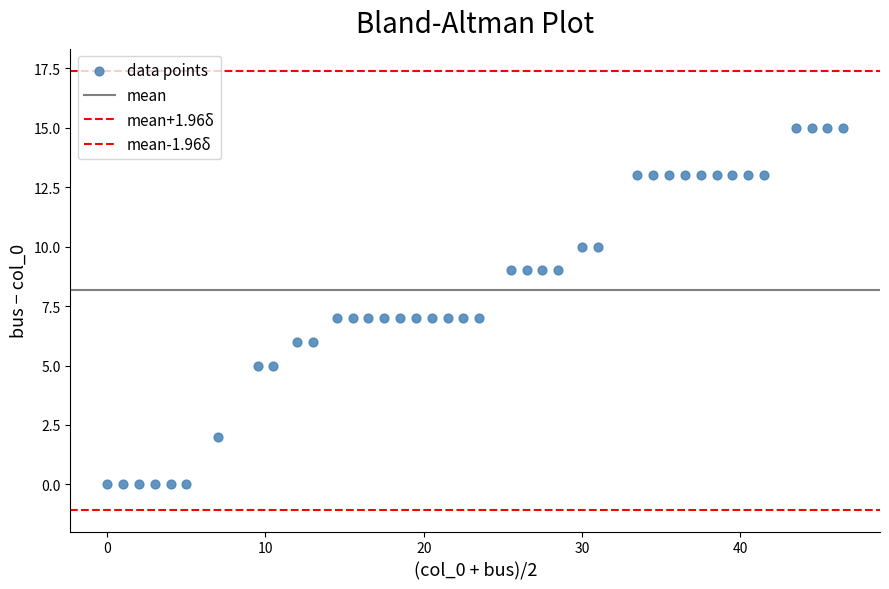

Count the number of points in this scatter plot.

40